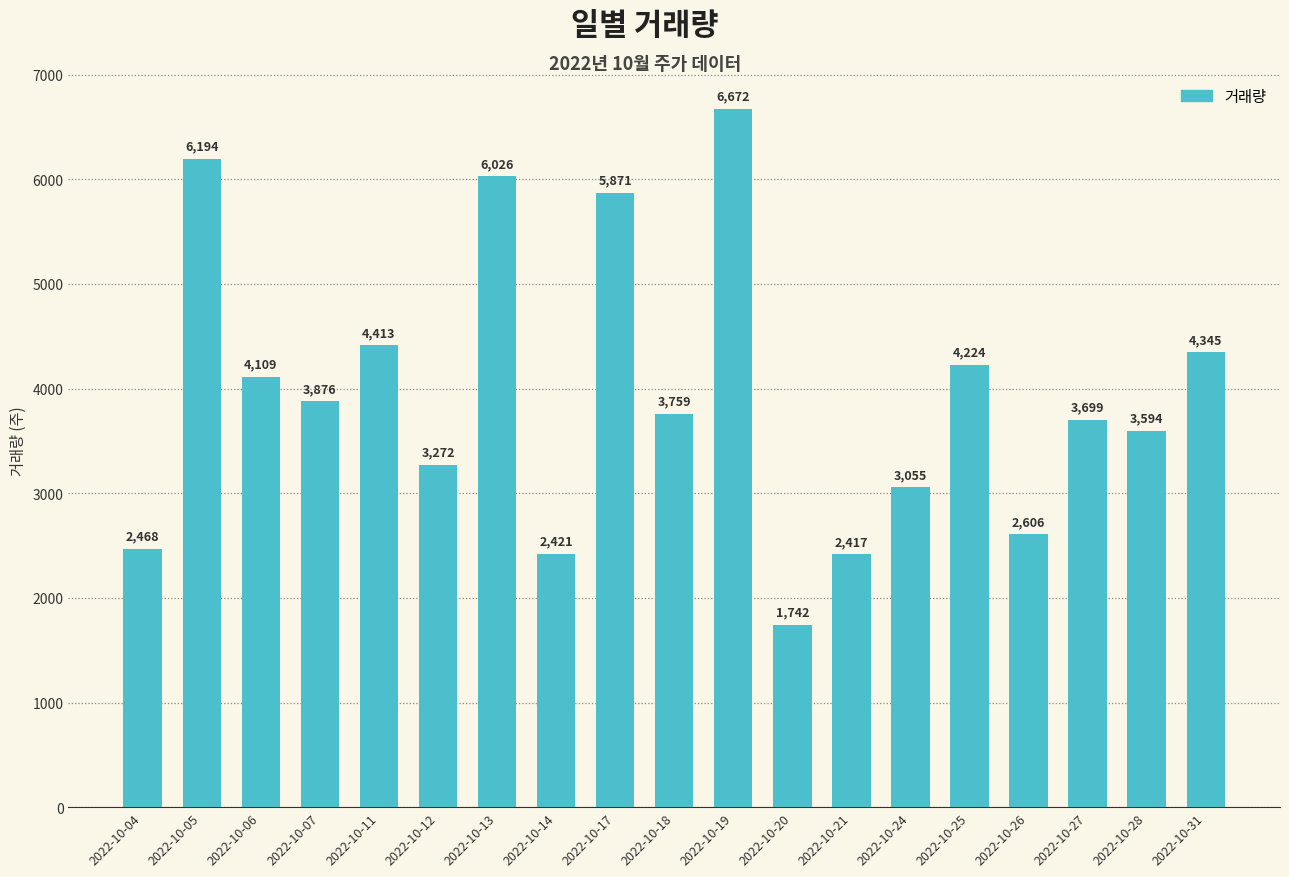

Reading right to left, list all the values displayed in this chart.

4345	3594	3699	2606	4224	3055	2417	1742	6672	3759	5871	2421	6026	3272	4413	3876	4109	6194	2468